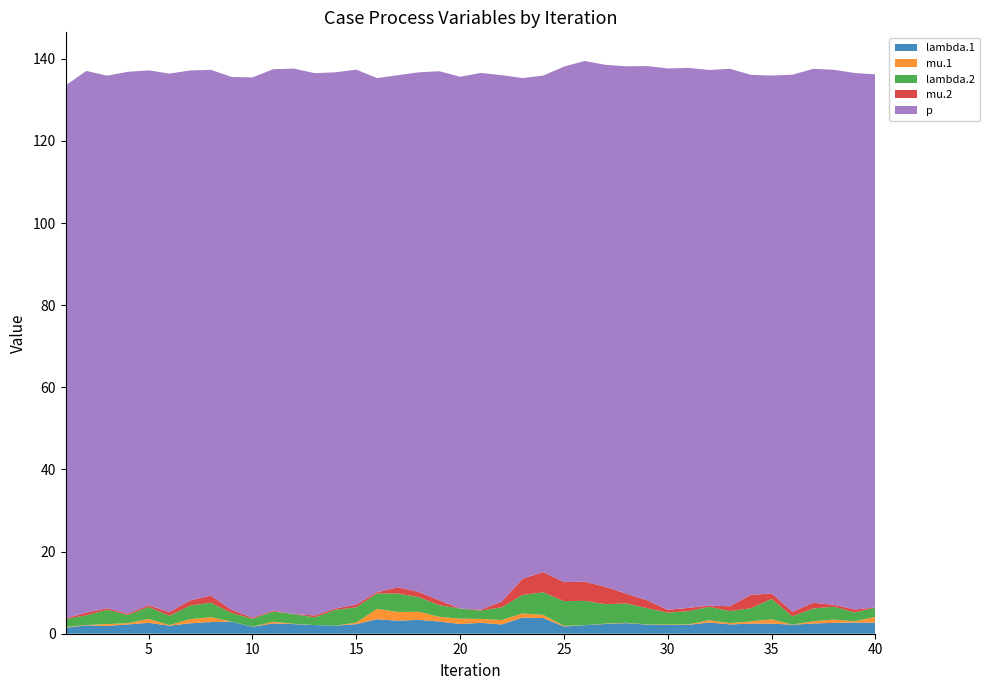

Reading left to right, what are all the values shown in this chart?

lambda.1: 1=1.5	2=2.0	3=1.9	4=2.3	5=2.7	6=2.0	7=2.5	8=2.8	9=2.9	10=1.7	11=2.5	12=2.3	13=2.1	14=1.9	15=2.3	16=3.5	17=3.2	18=3.4	19=3.0	20=2.4	21=2.7	22=2.3	23=3.9	24=3.8	25=1.8	26=2.1	27=2.4	28=2.6	29=2.2	30=2.1	31=2.2	32=2.7	33=2.3	34=2.5	35=2.5	36=2.2	37=2.5	38=2.7	39=2.7	40=2.7
mu.1: 1=0.2	2=0.1	3=0.5	4=0.3	5=0.9	6=0.2	7=1.0	8=1.2	9=0.0	10=0.0	11=0.4	12=0.1	13=0.0	14=0.0	15=0.4	16=2.5	17=2.1	18=2.0	19=1.2	20=1.3	21=0.9	22=1.1	23=1.0	24=0.8	25=0.2	26=0.0	27=0.1	28=0.1	29=0.1	30=0.1	31=0.1	32=0.6	33=0.3	34=0.5	35=1.0	36=0.1	37=0.5	38=0.8	39=0.3	40=1.4
lambda.2: 1=1.9	2=2.3	3=3.5	4=2.0	5=2.9	6=2.3	7=3.3	8=3.5	9=2.1	10=1.9	11=2.5	12=2.3	13=1.9	14=3.9	15=3.7	16=3.7	17=4.5	18=3.6	19=2.8	20=2.5	21=2.0	22=3.1	23=4.5	24=5.5	25=6.0	26=5.9	27=4.7	28=4.7	29=3.9	30=2.9	31=3.2	32=3.2	33=2.9	34=3.2	35=5.0	36=2.0	37=3.1	38=3.1	39=2.1	40=2.2
mu.2: 1=0.2	2=0.7	3=0.4	4=0.3	5=0.4	6=0.9	7=1.3	8=1.7	9=0.8	10=0.2	11=0.2	12=0.0	13=0.5	14=0.3	15=0.7	16=0.3	17=1.5	18=1.3	19=1.2	20=0.0	21=0.2	22=1.4	23=3.9	24=4.9	25=4.6	26=4.7	27=4.2	28=2.4	29=1.9	30=0.7	31=0.8	32=0.3	33=1.2	34=3.3	35=1.3	36=1.1	37=1.4	38=0.5	39=0.7	40=0.0
p: 1=129.7	2=131.9	3=129.7	4=132.0	5=130.3	6=131.1	7=129.1	8=128.0	9=129.8	10=131.6	11=131.8	12=132.8	13=132.1	14=130.6	15=130.3	16=125.2	17=124.7	18=126.5	19=128.9	20=129.5	21=130.7	22=128.2	23=122.0	24=120.9	25=125.5	26=126.8	27=127.1	28=128.4	29=130.1	30=131.8	31=131.5	32=130.4	33=130.9	34=126.6	35=126.1	36=130.8	37=130.0	38=130.3	39=130.6	40=129.8